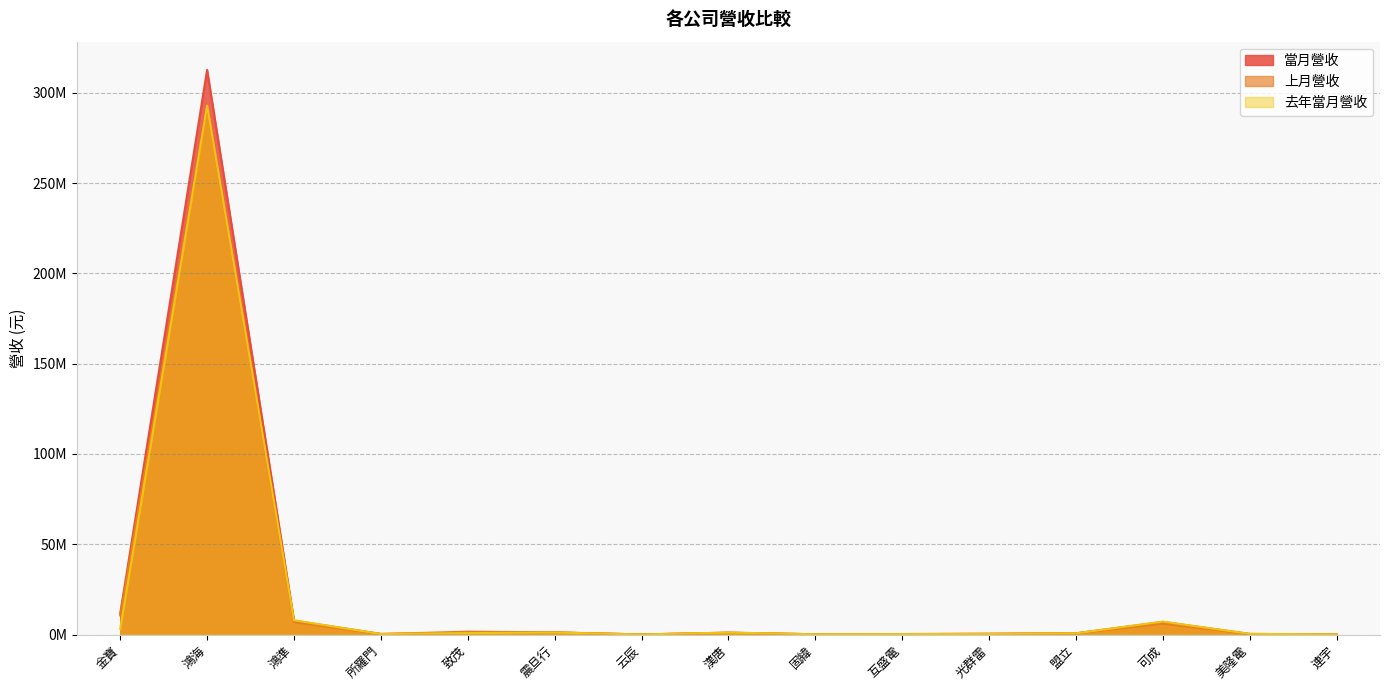

The value of 上月營收 at 致茂 is 1618294. True or false?

True